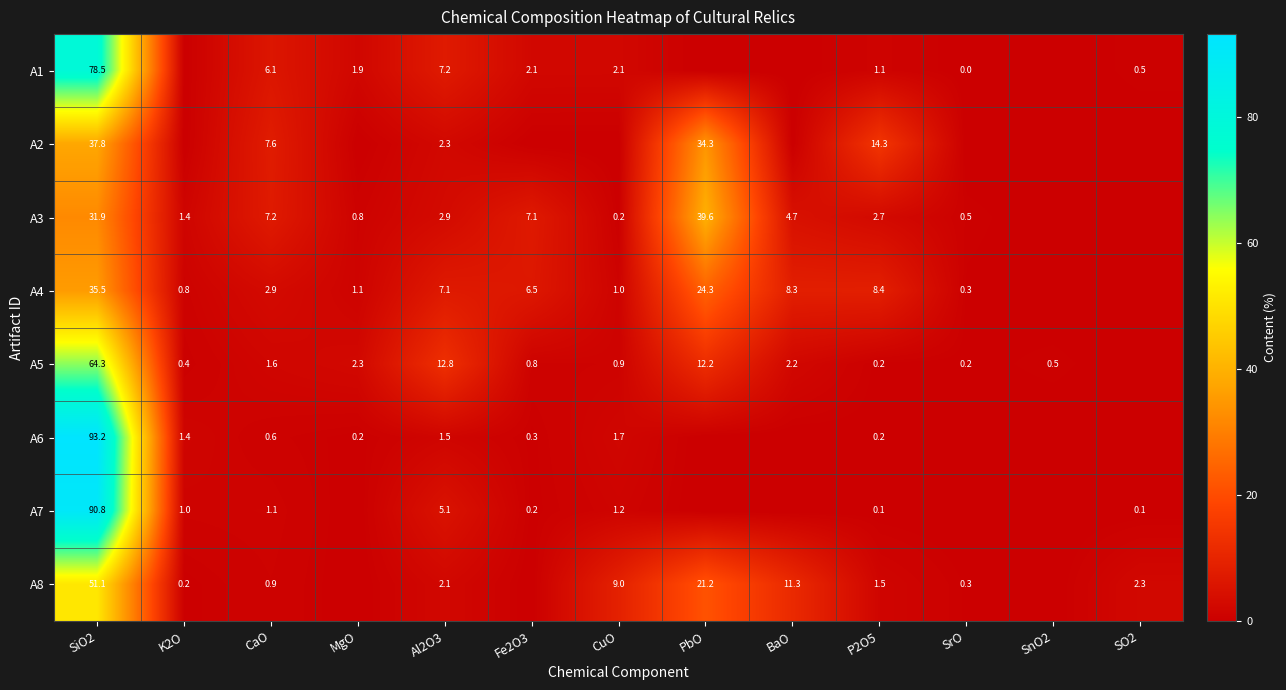

Is the value of A7 at Al2O3 greater than the value of A4 at MgO?

Yes